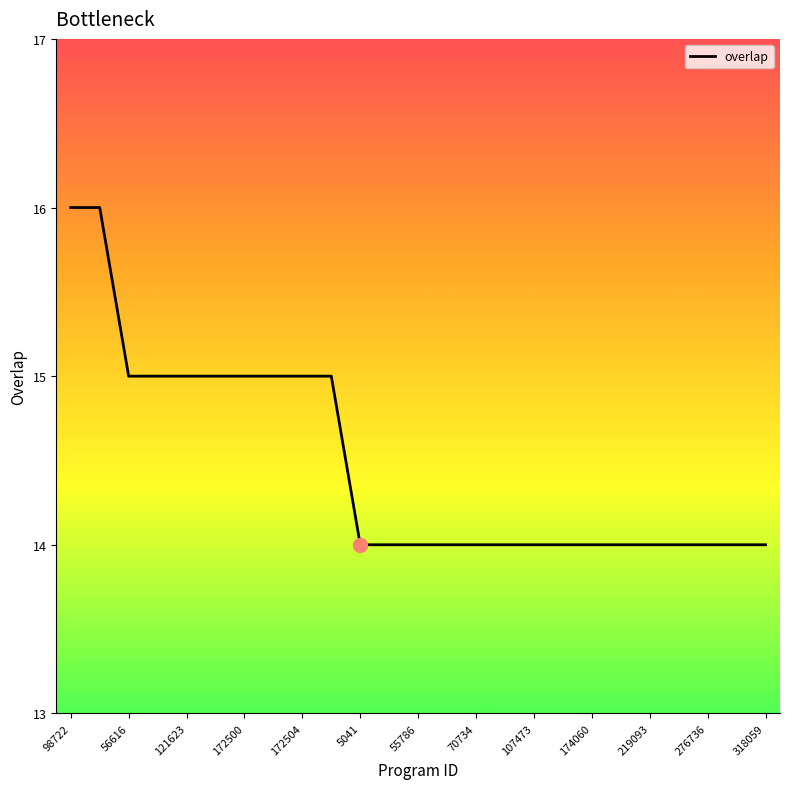

What is the greatest value displayed?

16